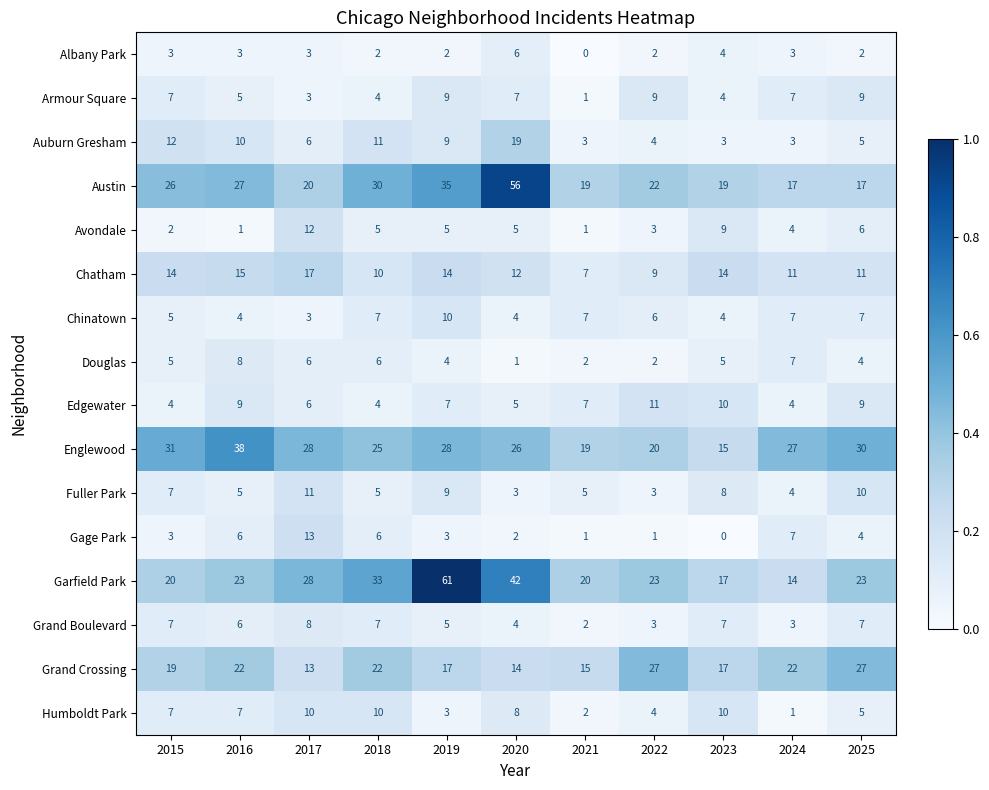

At which category is the sum across all series the highest?

2019